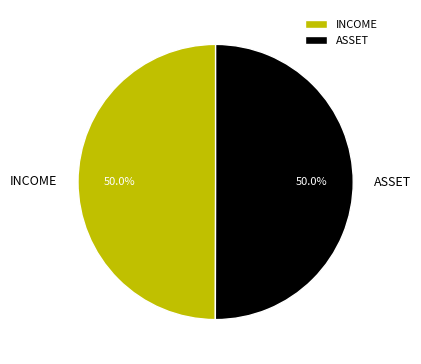

How many slices are in this pie chart?

2